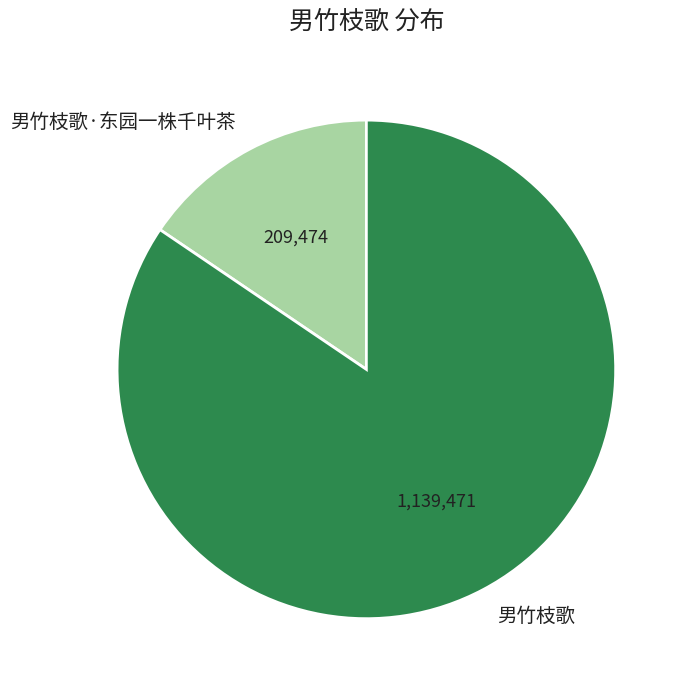

Which has a higher value, 男竹枝歌·东园一株千叶茶 or 男竹枝歌?

男竹枝歌